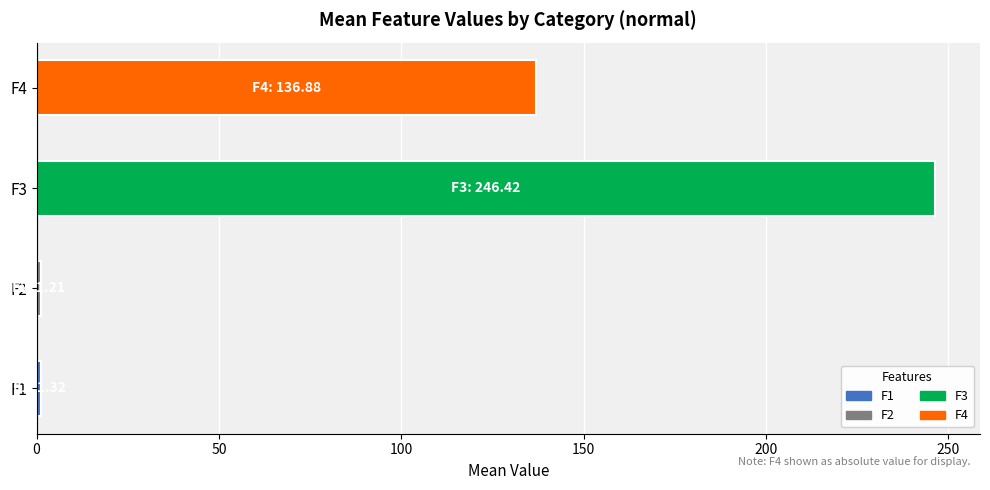

The value at F3 is 108.1. True or false?

False